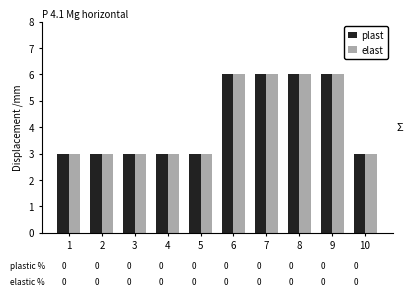

Is the value of plast at 8 greater than the value of elast at 2?

Yes